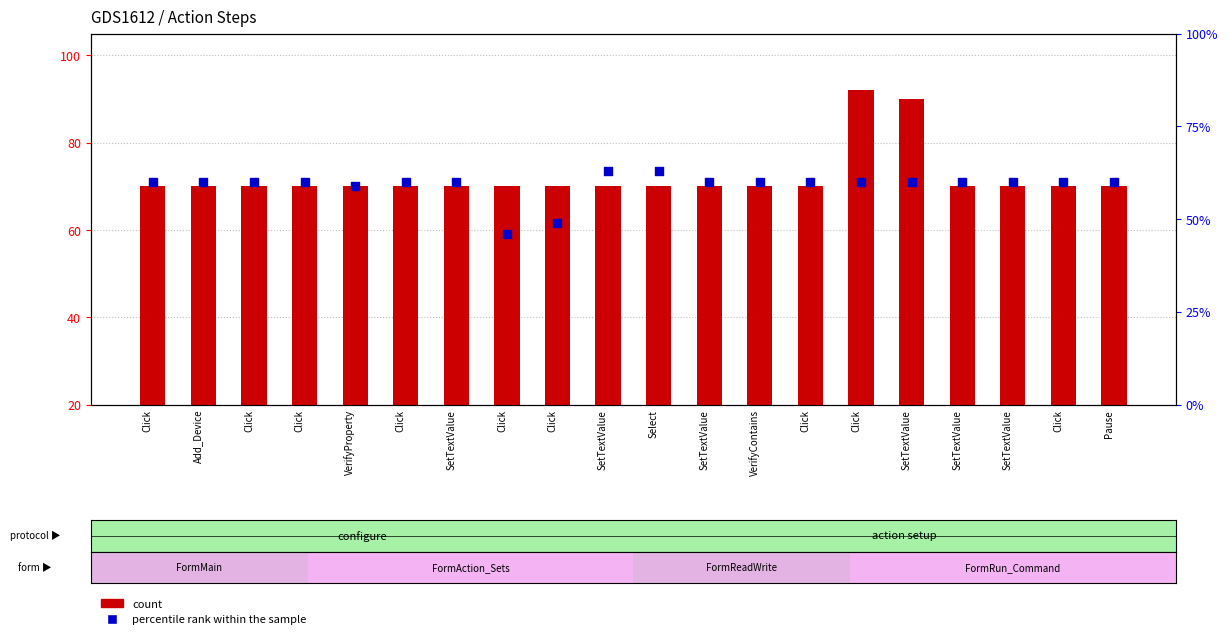

Which series contains the highest Y value?

count